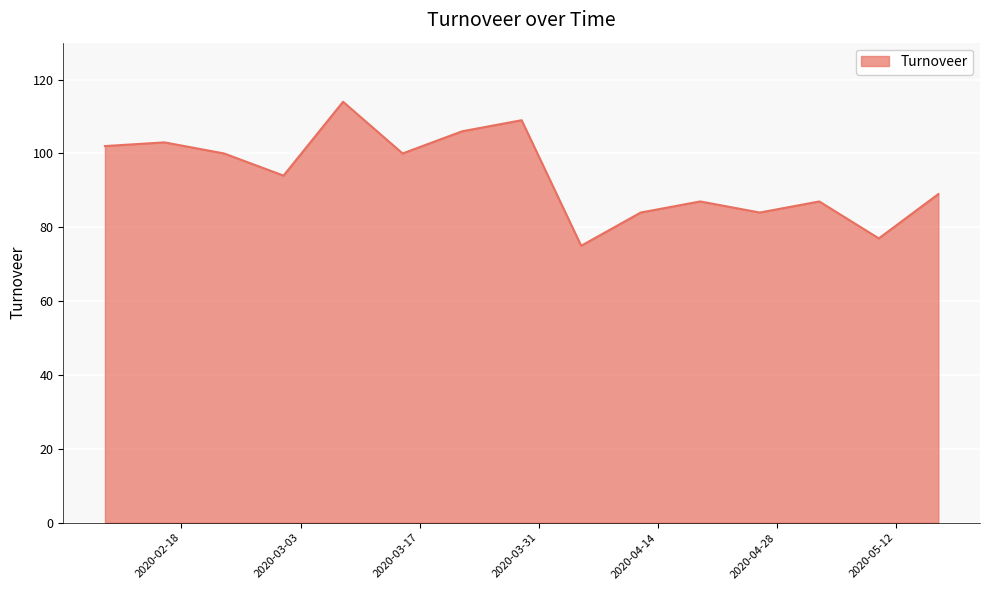

What is the maximum value shown in the chart?

114